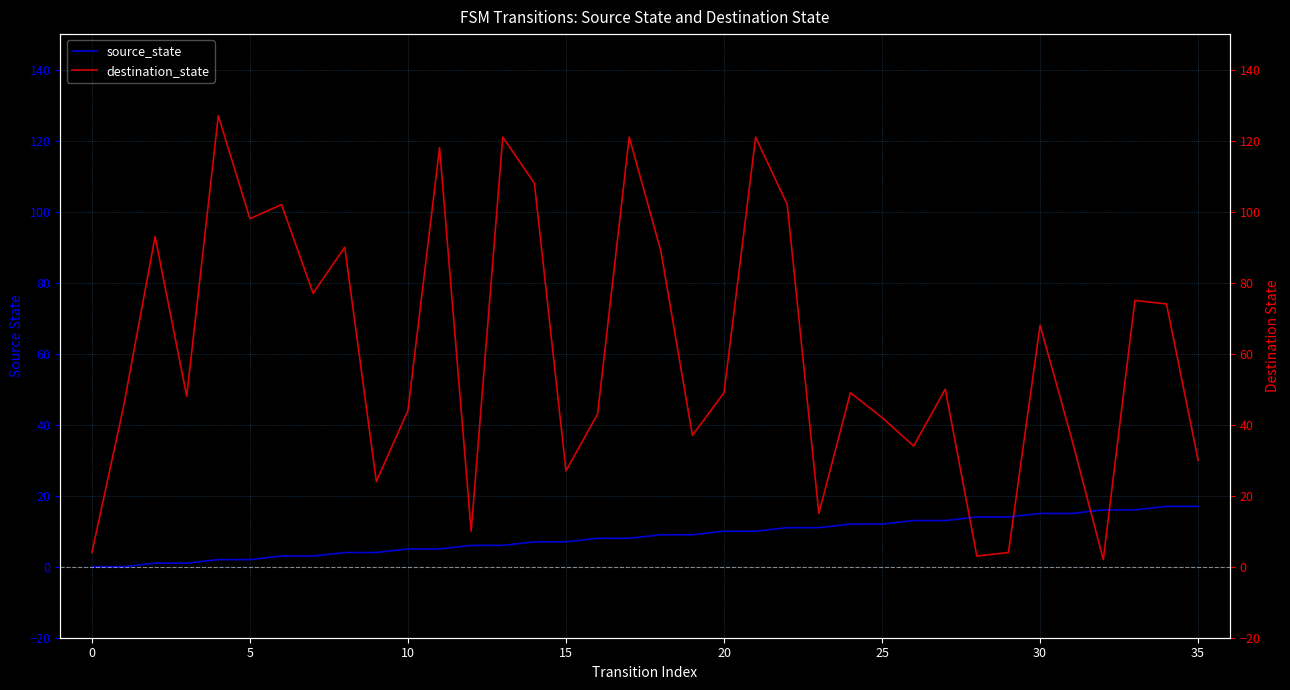

What is the difference between the source_state values at 0 and 11?

5